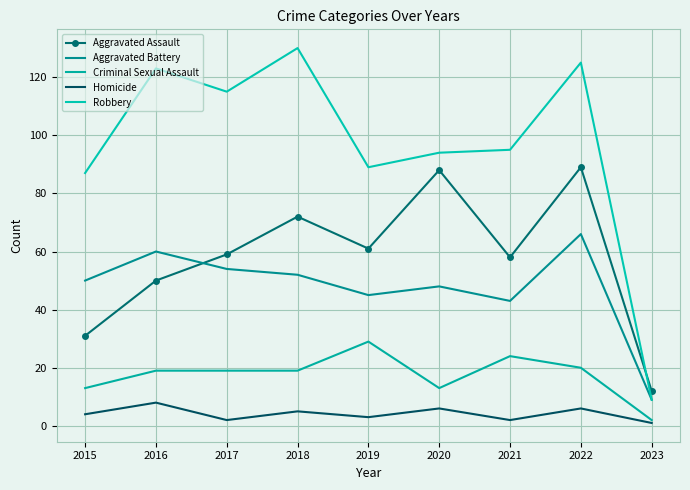

Is the value of Aggravated Assault at 2021 greater than the value of Criminal Sexual Assault at 2022?

Yes